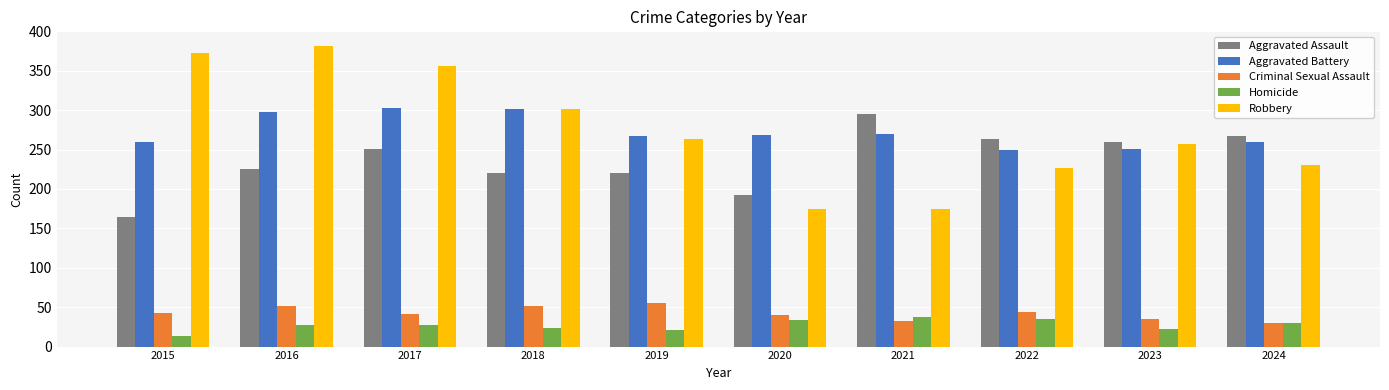

The value of Robbery at 2023 is 114. True or false?

False